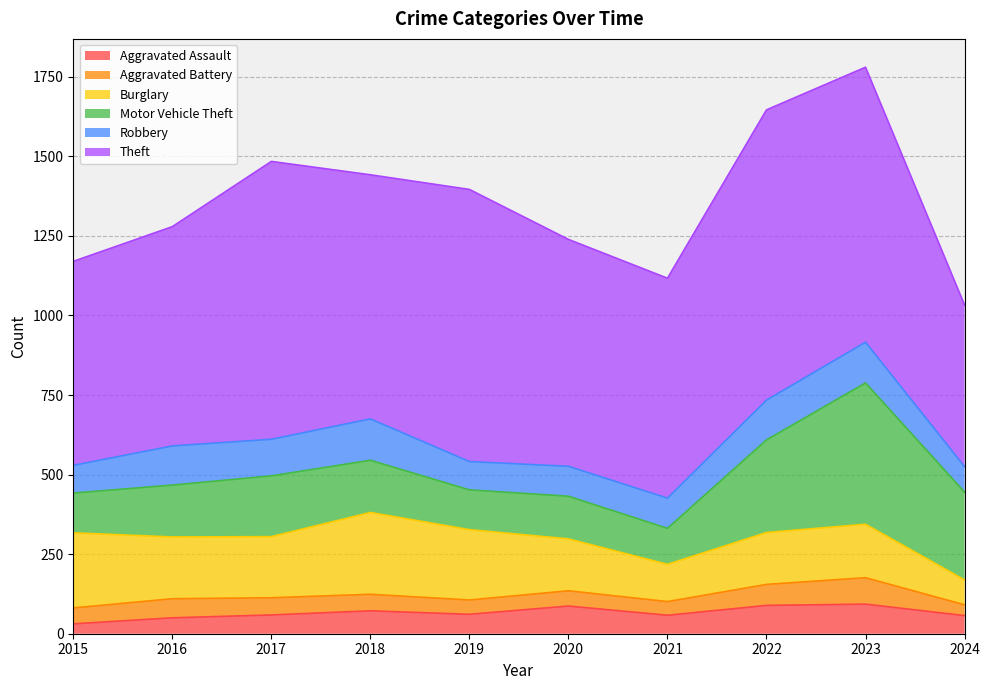

At which category does Burglary reach its first local peak?

2018